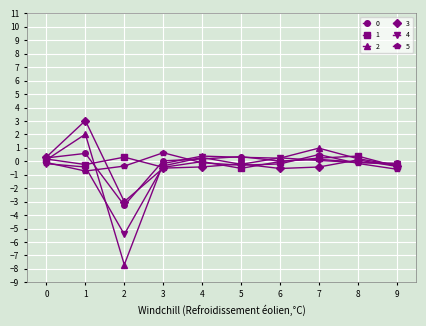

Between which two adjacent categories do 2 and 5 first intersect?

1 and 2